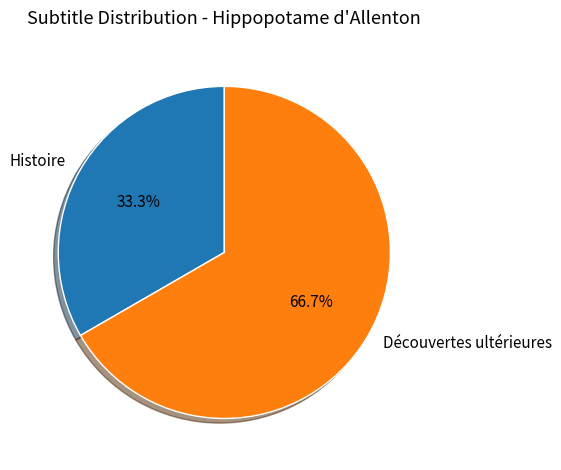

How many slices are in this pie chart?

2